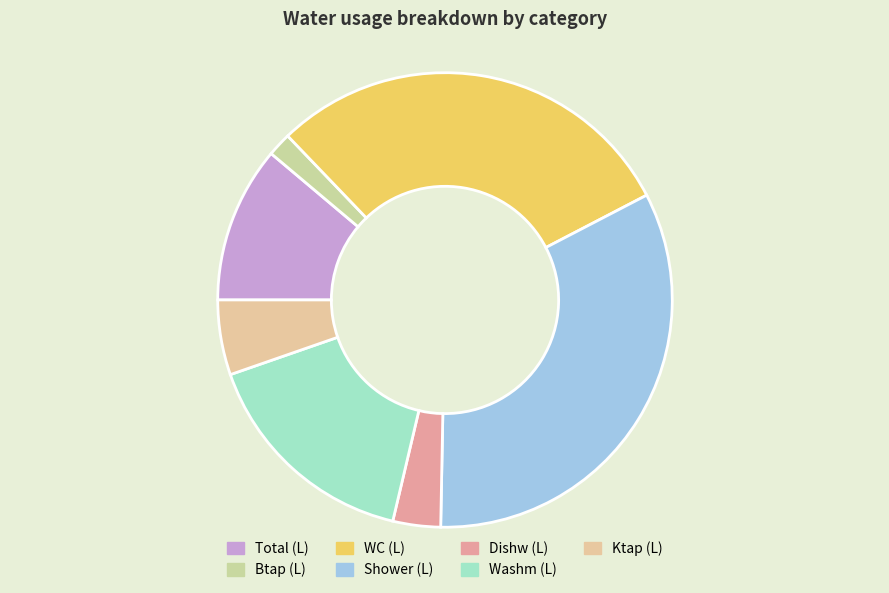

Does any single category account for the majority?

No